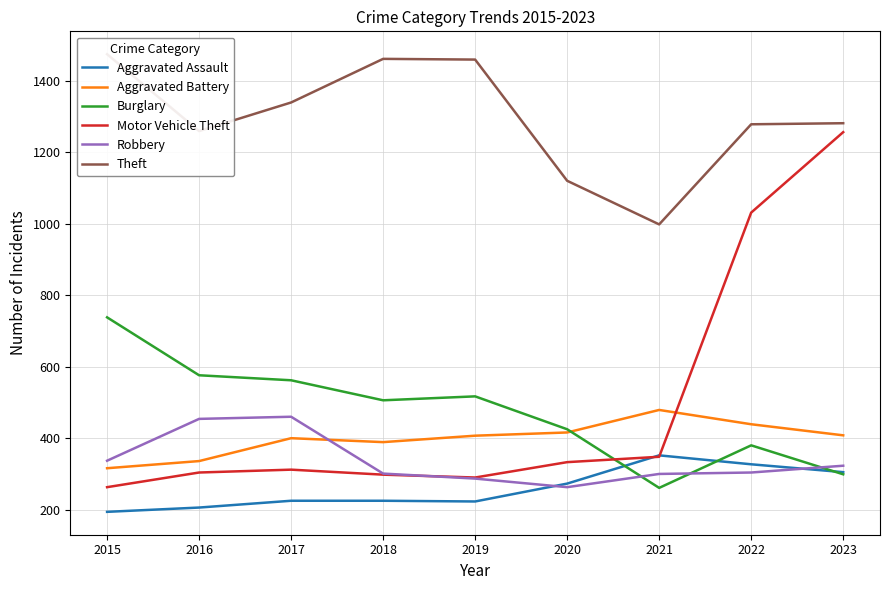

Is the value of Aggravated Battery at 2018 greater than the value of Theft at 2021?

No